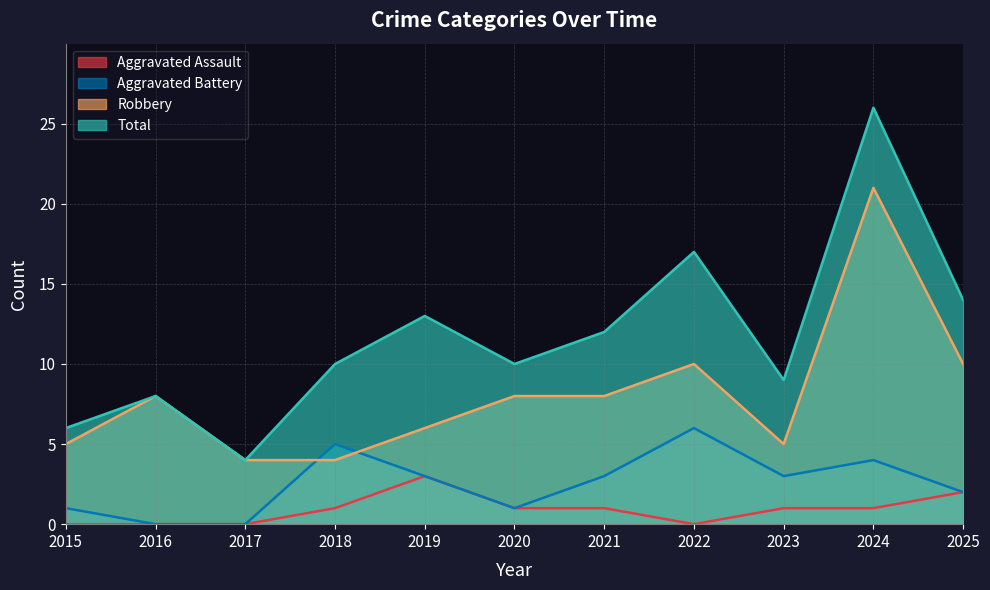

What are all the series names shown in the legend?

Aggravated Assault, Aggravated Battery, Robbery, Total